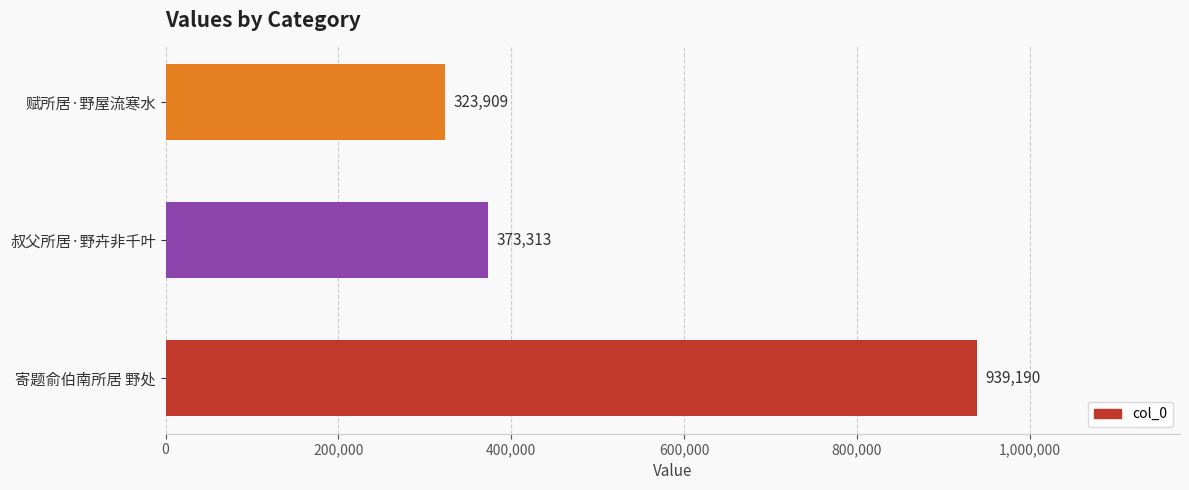

At which label is the value closest to 631549?

叔父所居·野卉非千叶